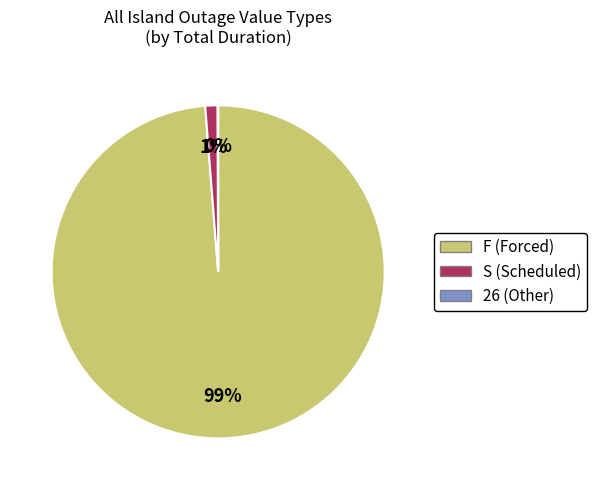

To the nearest percent, what is the average slice percentage?

33%